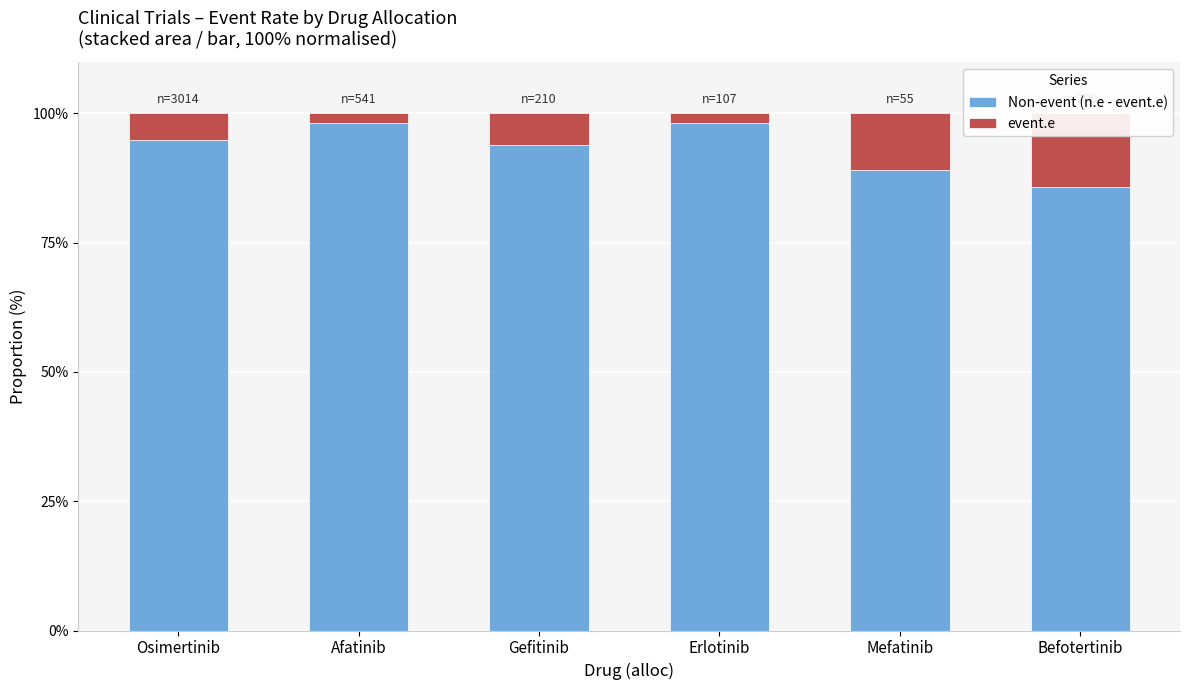

How many bars are there in each group?

2